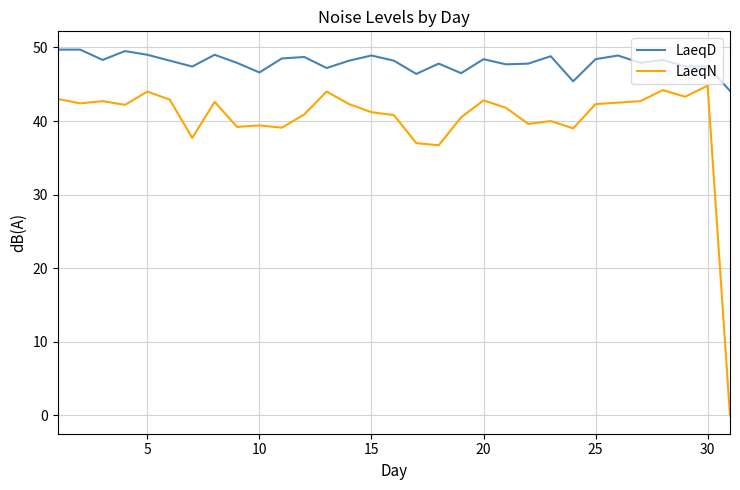

Rank the series by their maximum value, from highest to lowest.

LaeqD, LaeqN